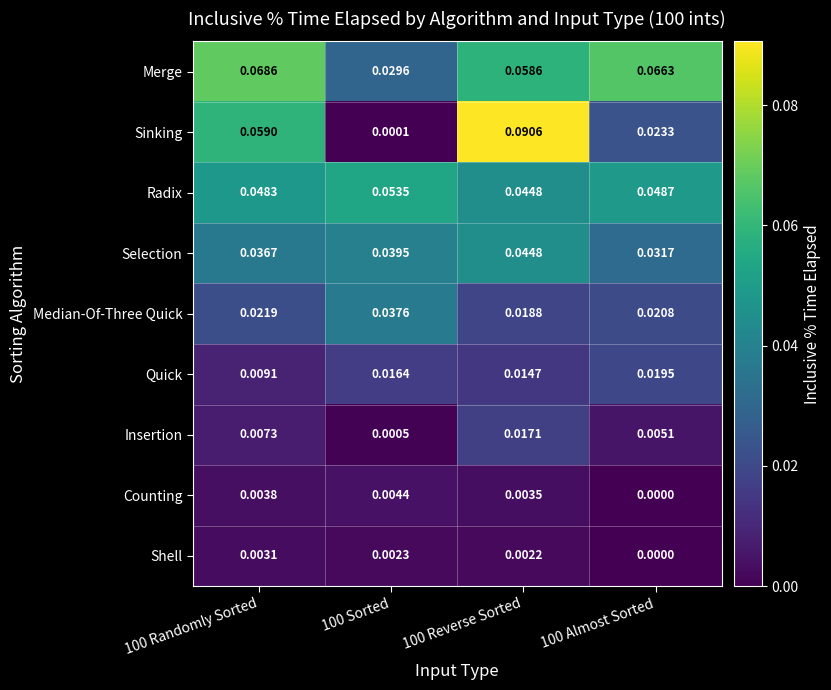

Which series has the largest total across all categories?

Merge